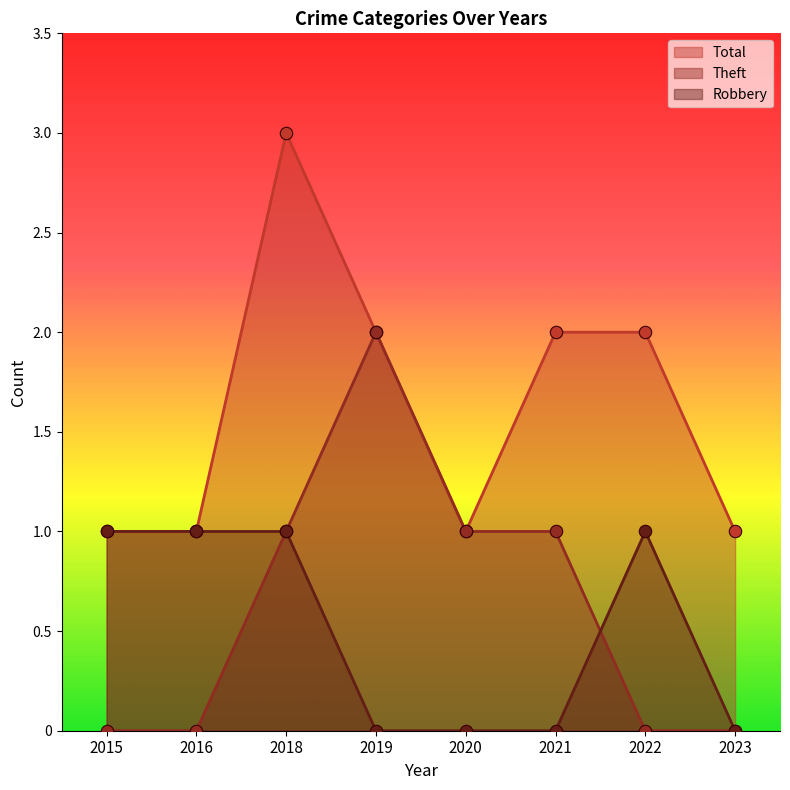

Which series has the largest total across all categories?

Total